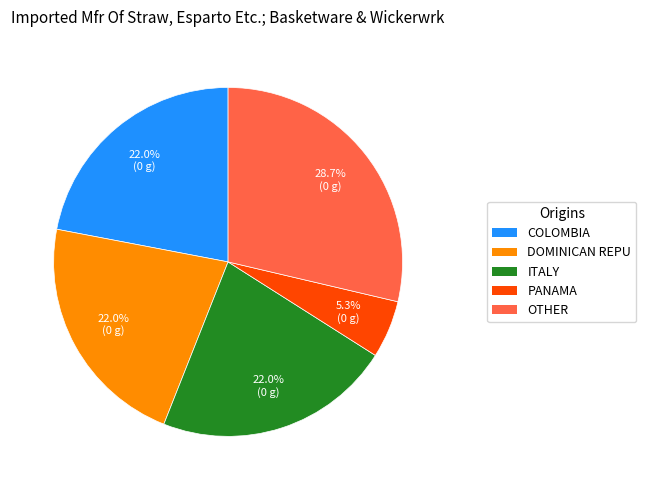

Does any single category account for the majority?

No